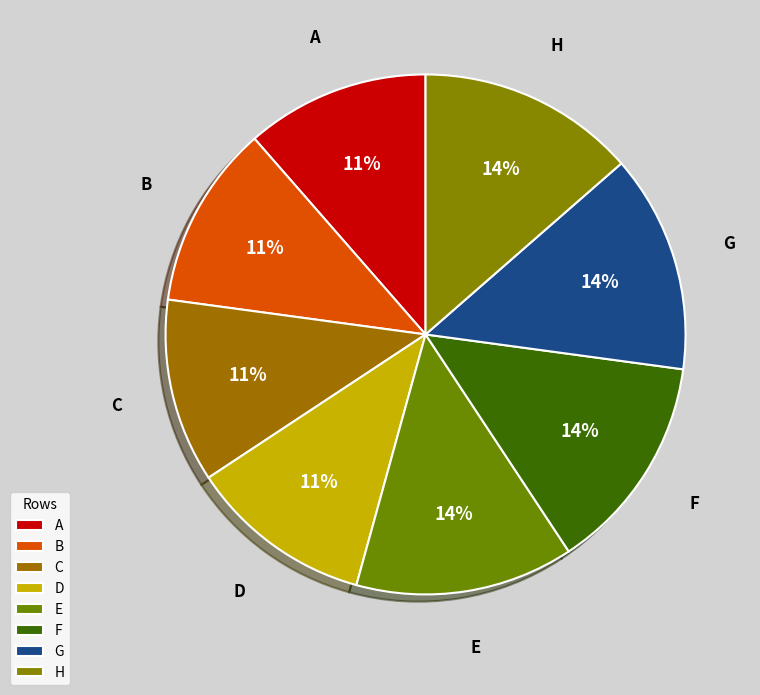

Is it true that C is 6% of the pie?

False